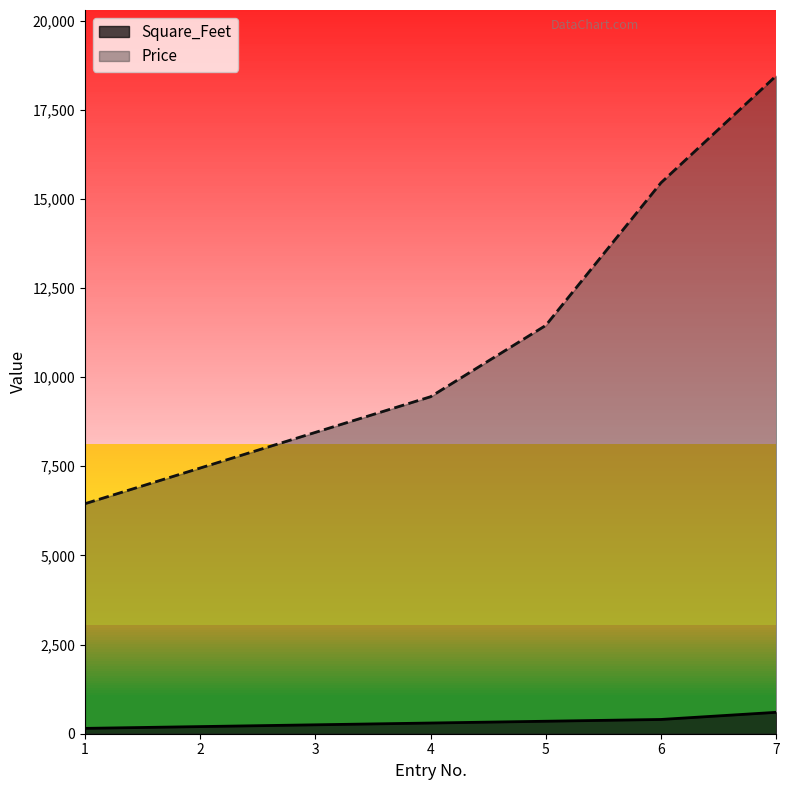

What is the sum of the Price values at 4 and 6?

24900